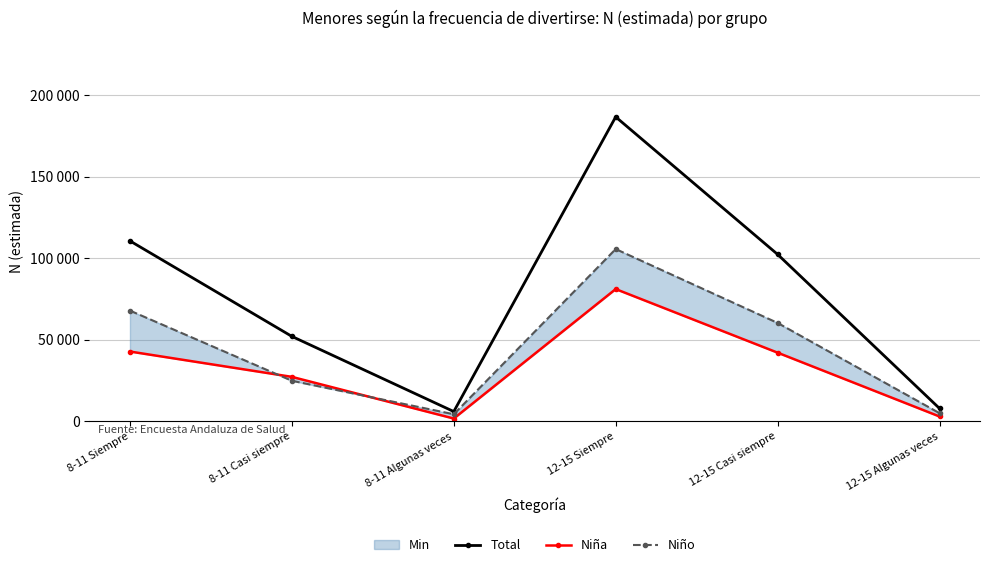

What is the label of the 5th point from the right?

8-11 Casi siempre